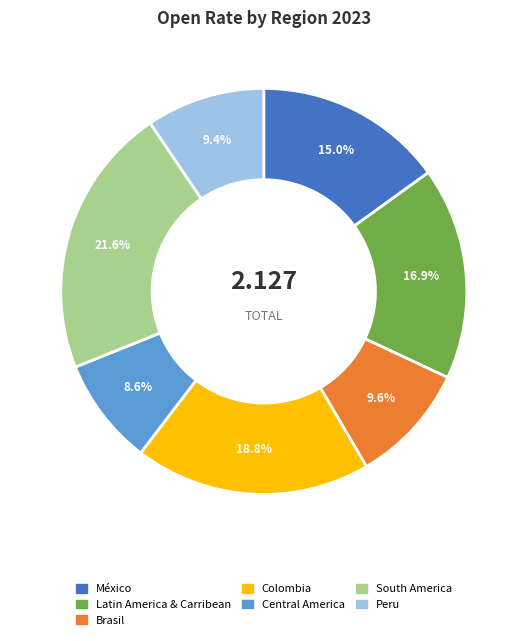

Count the number of slices in the pie.

7